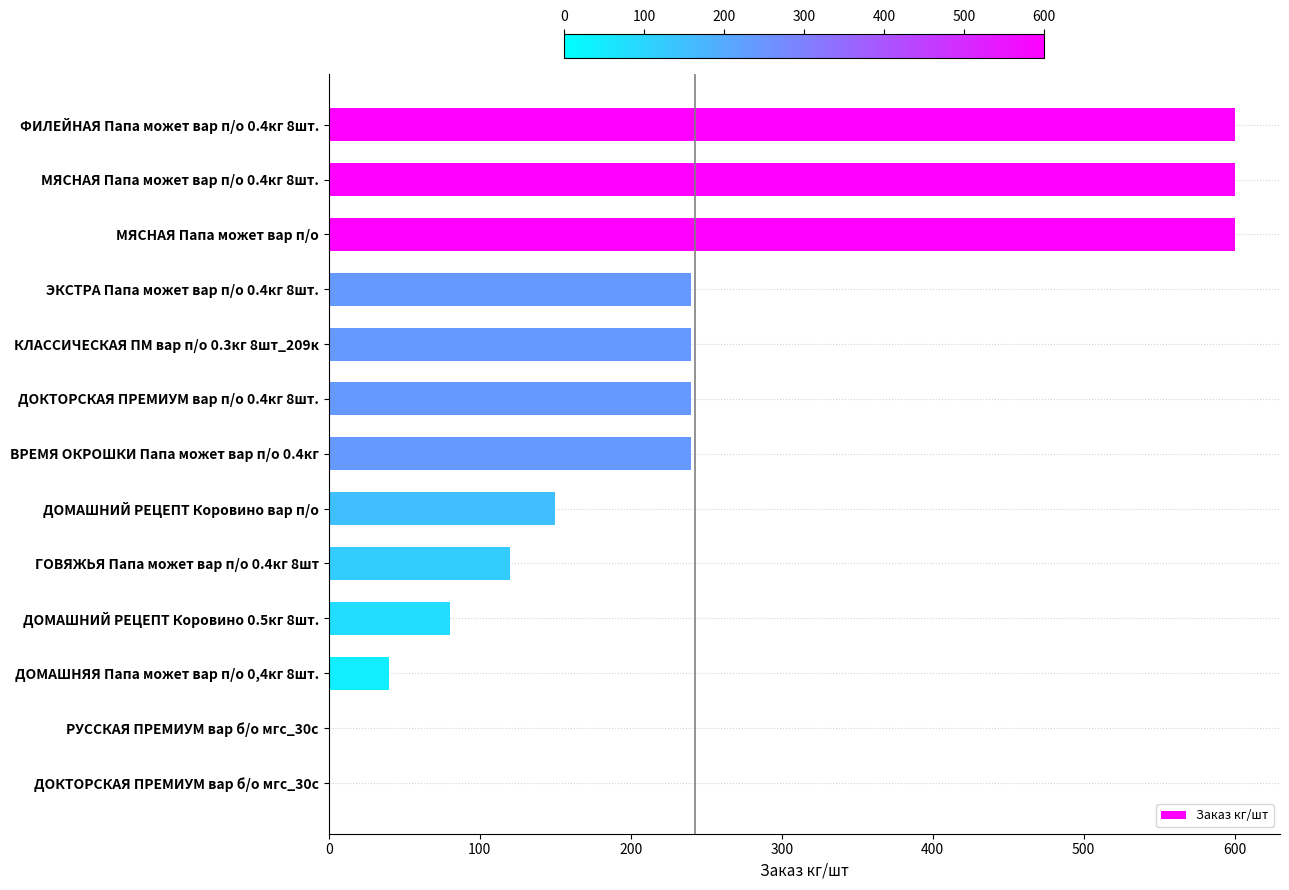

Is it true that the value at ДОКТОРСКАЯ ПРЕМИУМ вар п/о 0.4кг 8шт. is 60?

False